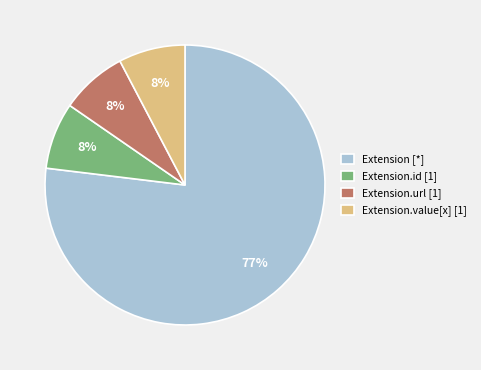

Which slice is the largest?

Extension [*]